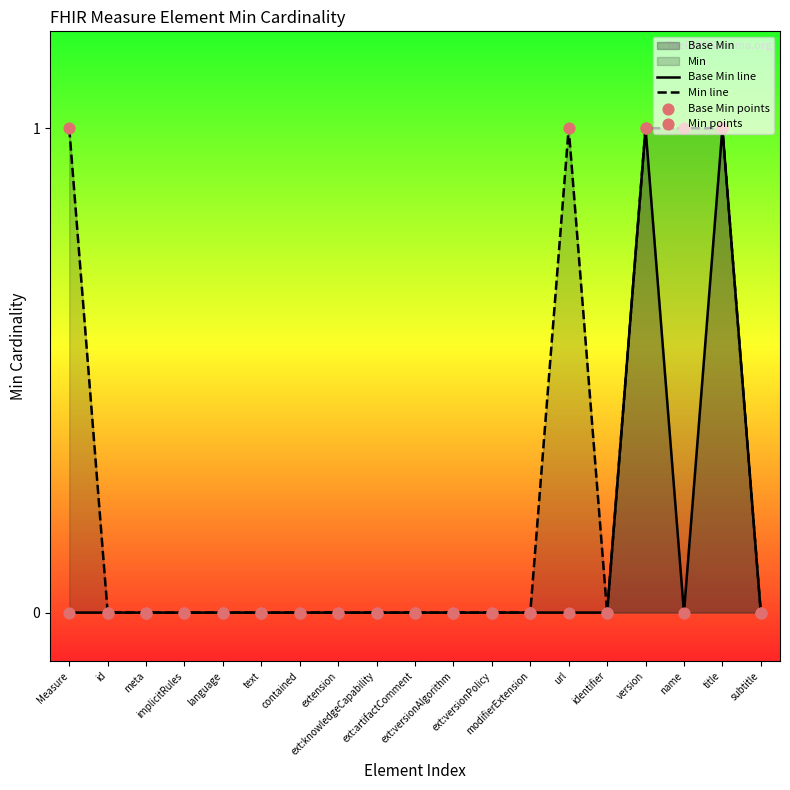

At how many categories does at least one series exceed 0?

5